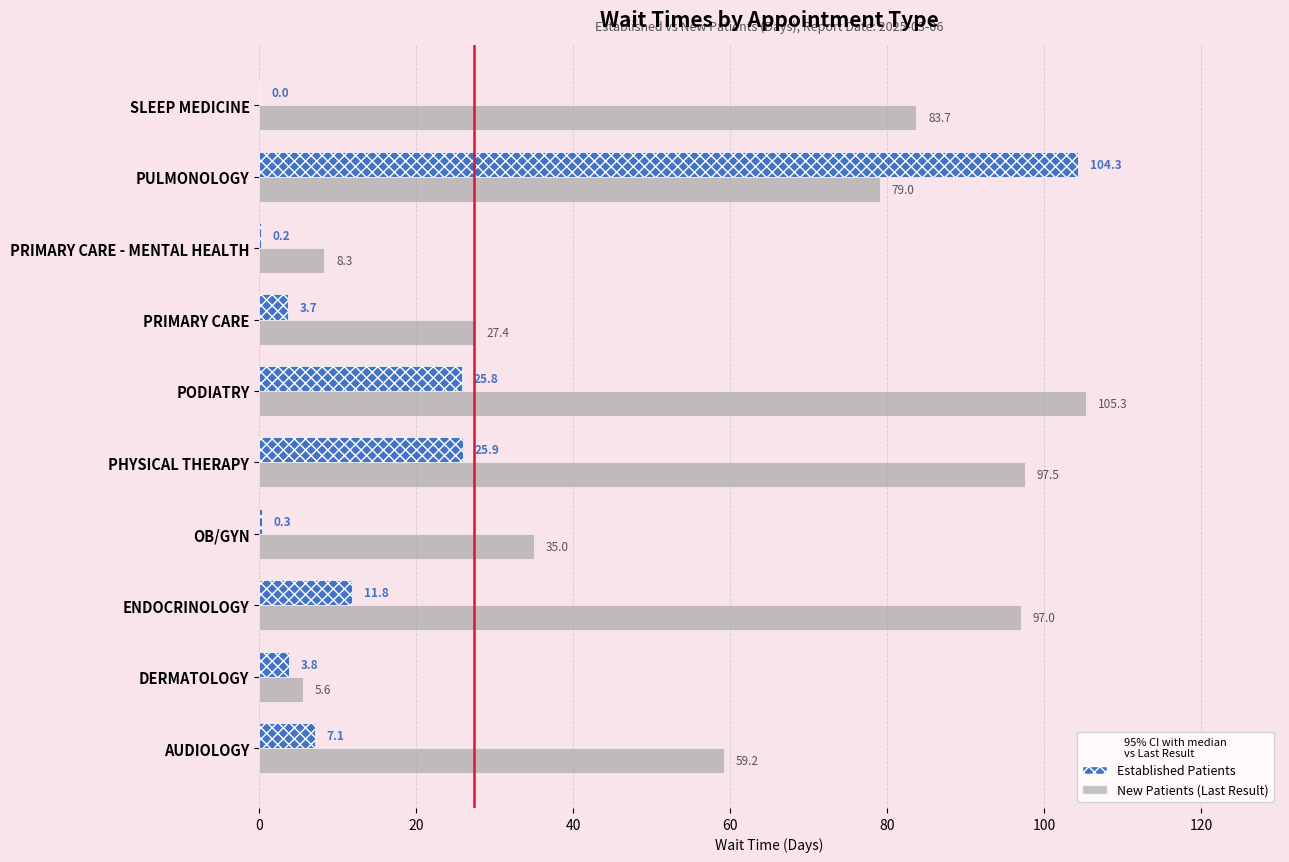

Which category has the highest value across all series?

PODIATRY